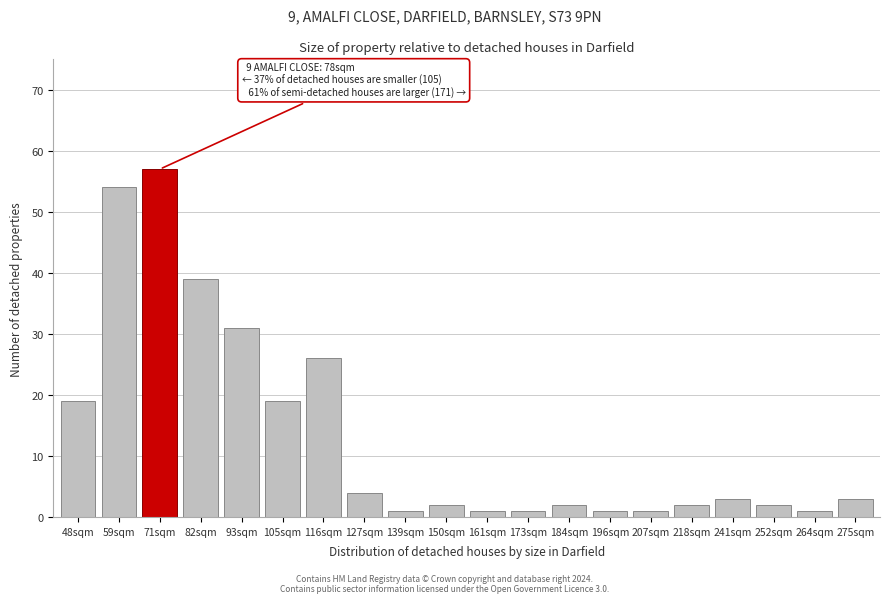

Reading left to right, list all the values displayed in this chart.

48sqm=19	59sqm=54	71sqm=57	82sqm=39	93sqm=31	105sqm=19	116sqm=26	127sqm=4	139sqm=1	150sqm=2	161sqm=1	173sqm=1	184sqm=2	196sqm=1	207sqm=1	218sqm=2	241sqm=3	252sqm=2	264sqm=1	275sqm=3